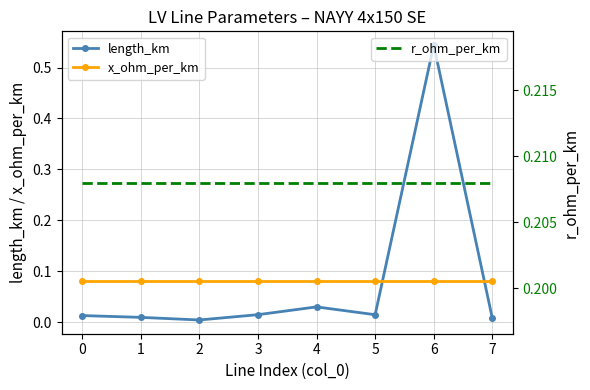

Between which two adjacent categories do length_km and x_ohm_per_km first intersect?

5 and 6